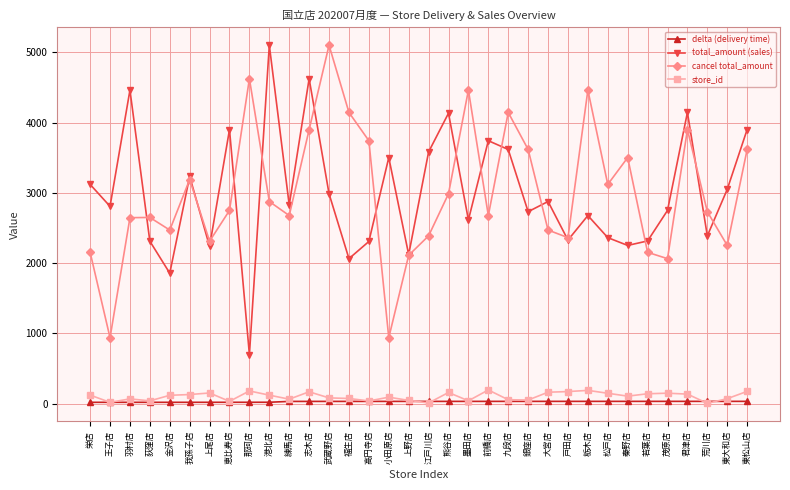

In cancel total_amount, how many points are lower than both neighbors (excluding endpoints)?

10